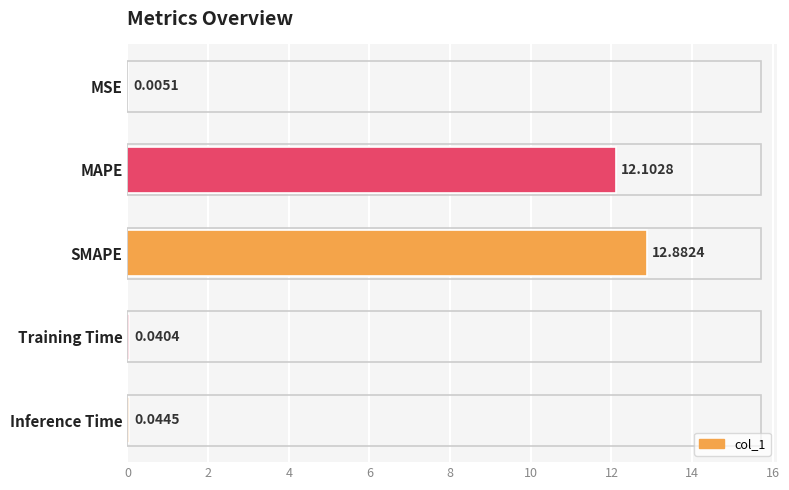

Between MAPE and Inference Time, which is larger?

MAPE